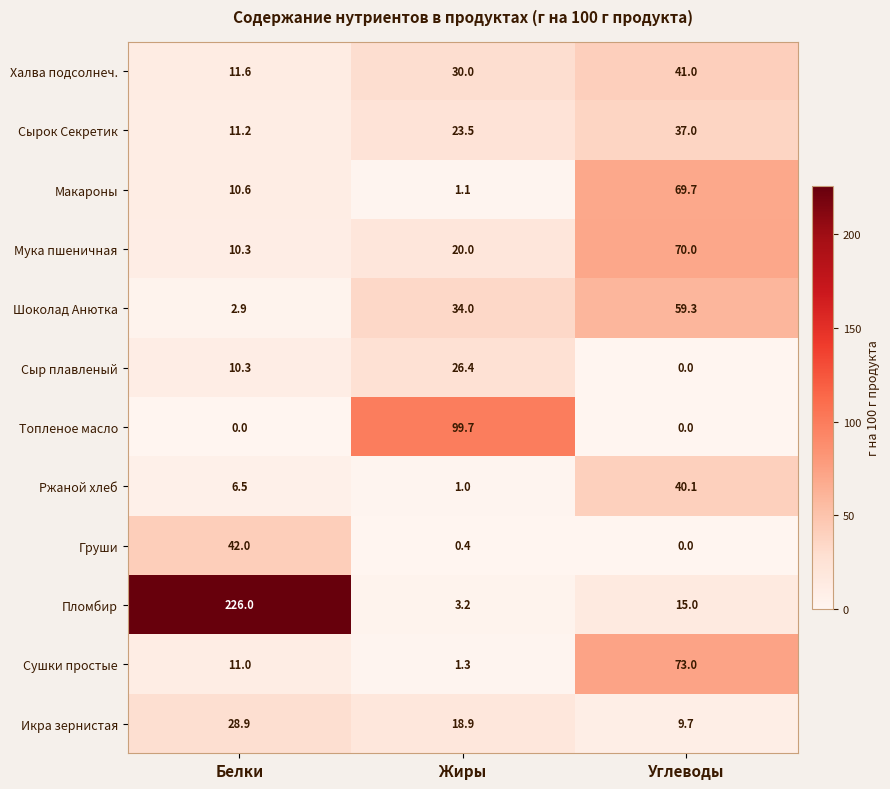

What is the total value across all series at Углеводы?

414.8